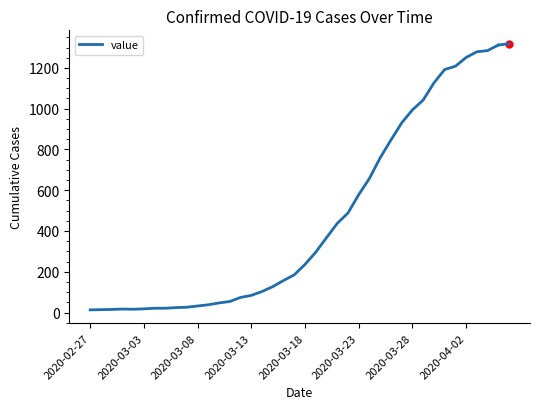

What is the difference between the maximum and minimum values?

1299